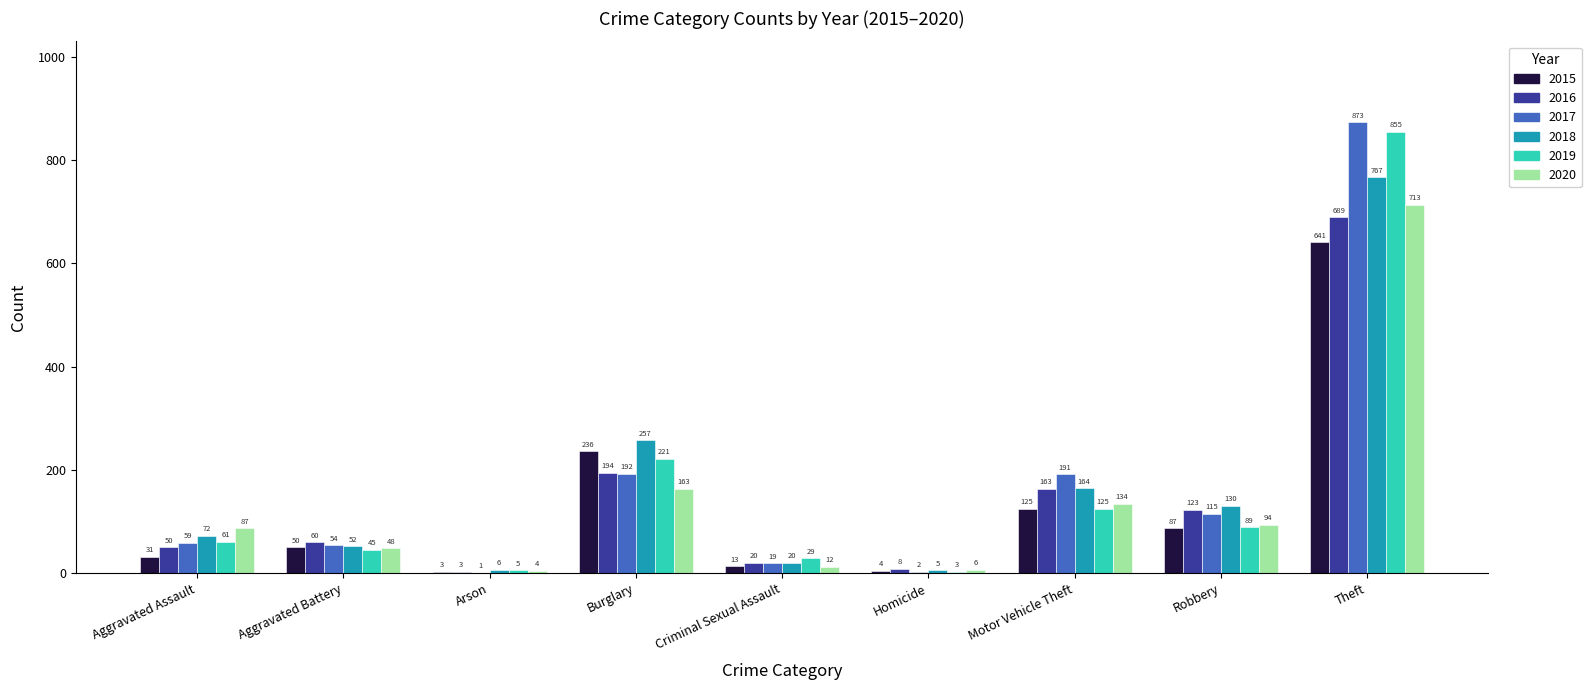

What is the sum of all 2018 values?

1473